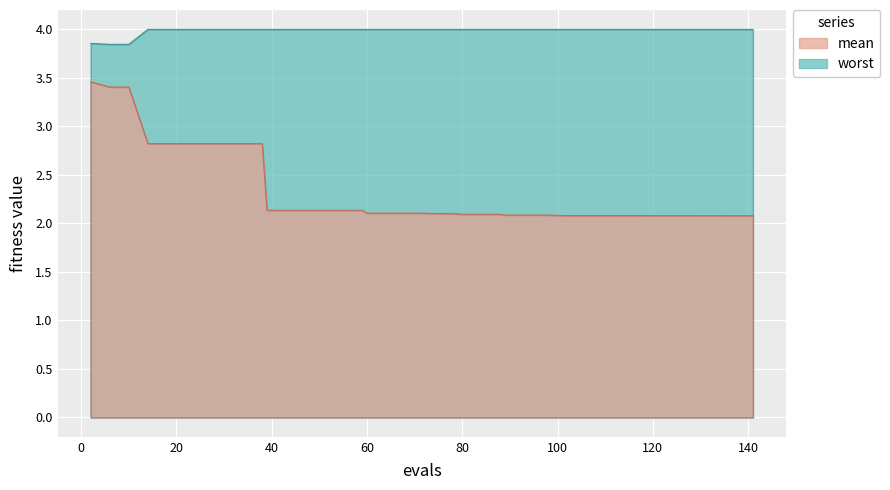

The worst series shows 6.5 at 31. True or false?

False